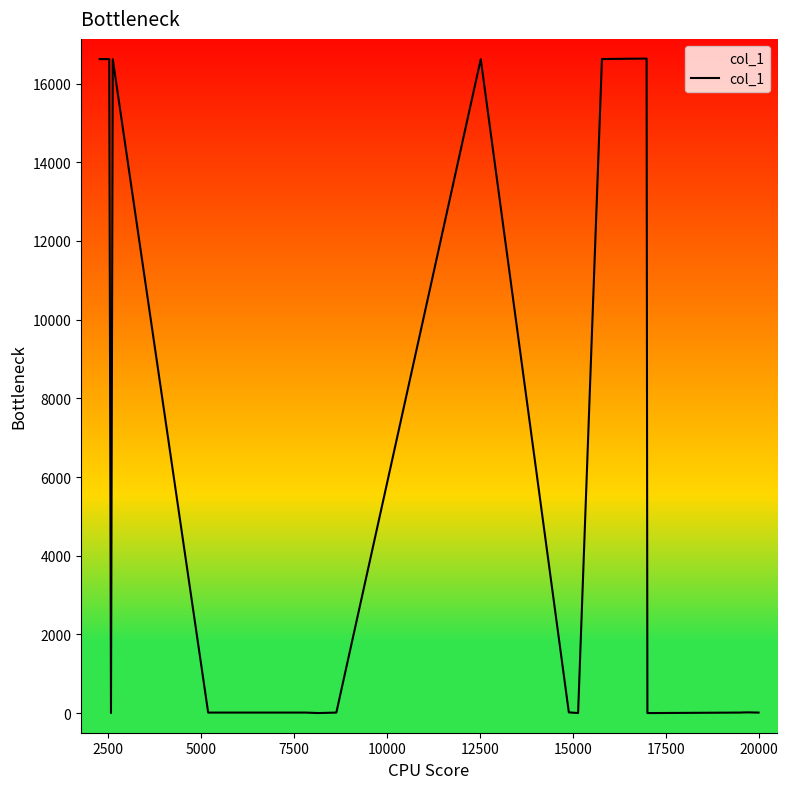

What is the maximum value shown in the chart?

16637